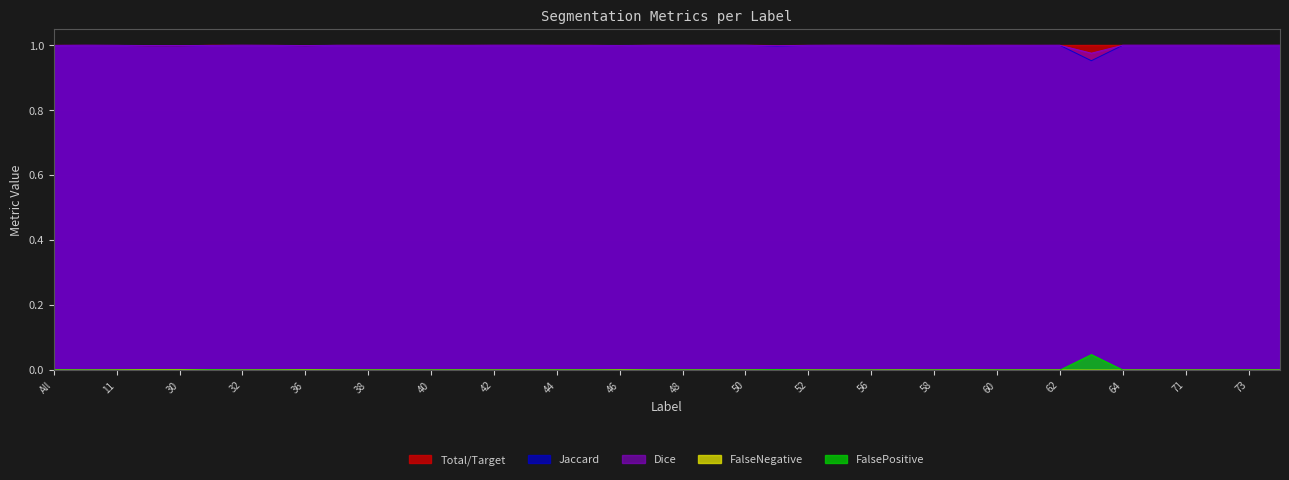

How many lines are shown in the chart?

5